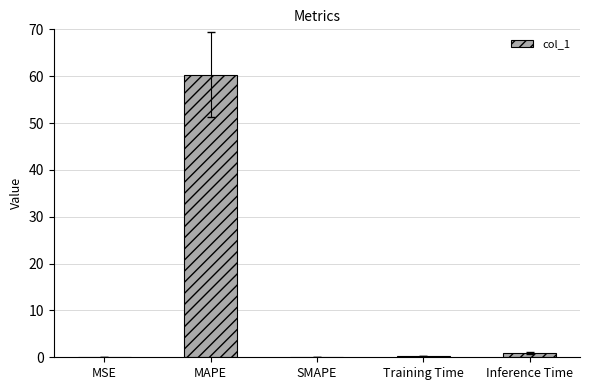

What is the greatest value displayed?

60.3